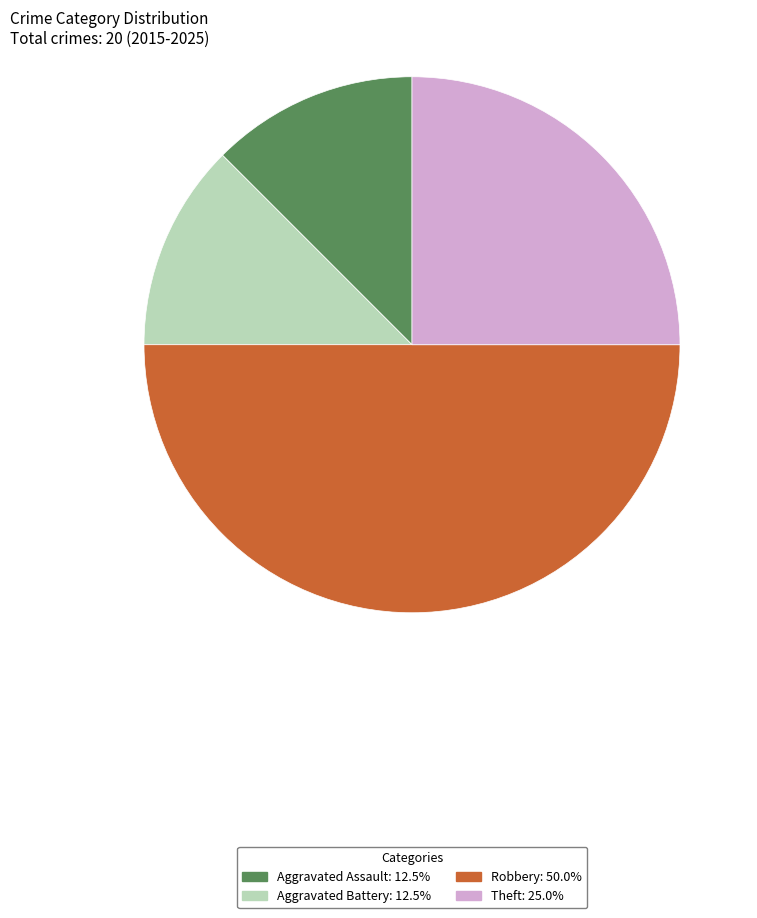

The Aggravated Assault slice represents 12% of the pie. True or false?

True